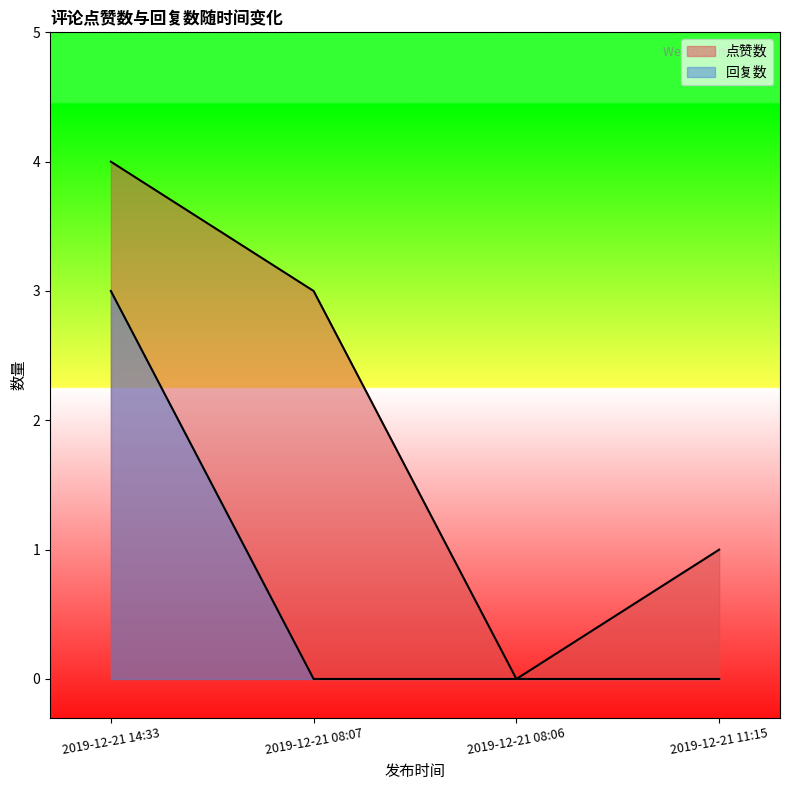

Reading left to right, extract all data points from this chart.

点赞数: 4	3	0	1
回复数: 3	0	0	0